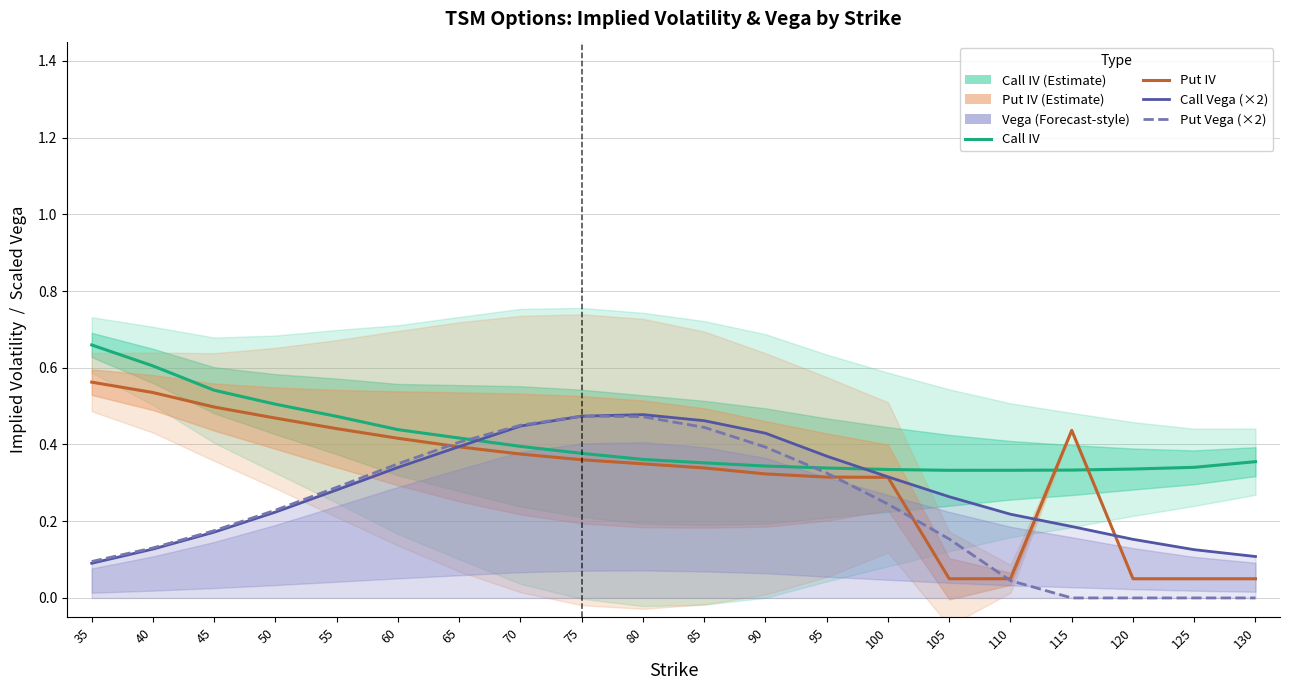

True or false: Put Vega (×2) has a value of 0.1 at 60.

False